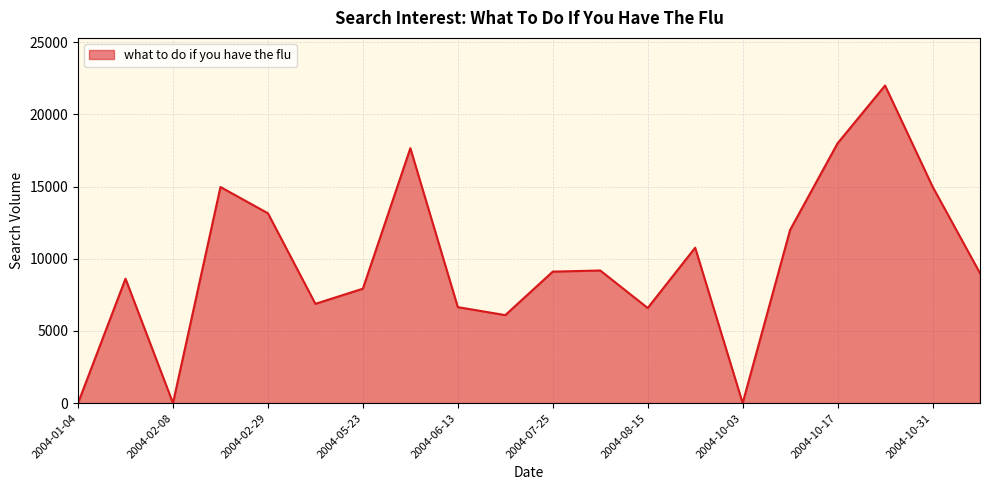

What is the label of the 10th point from the left?

2004-06-27